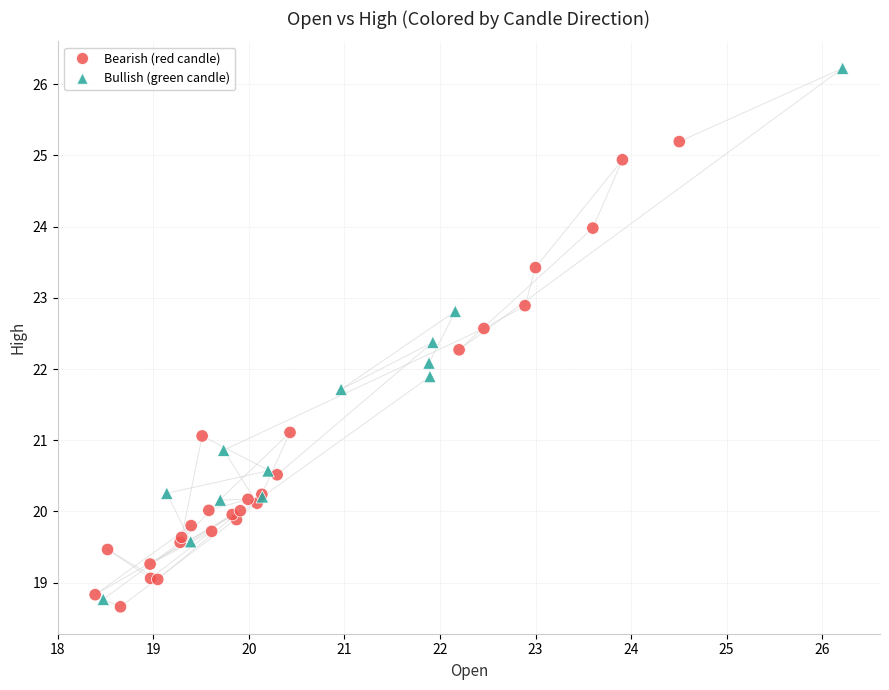

Which series contains the highest Y value?

Bullish (green candle)